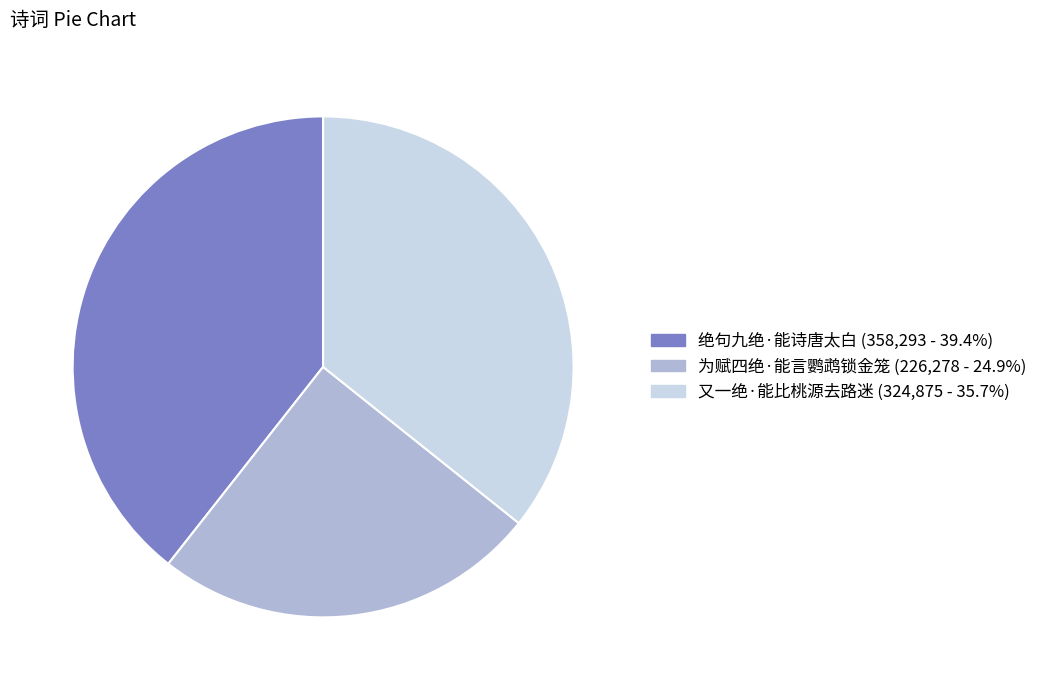

Combined, do 绝句九绝·能诗唐太白 and 又一绝·能比桃源去路迷 account for over 50%?

Yes